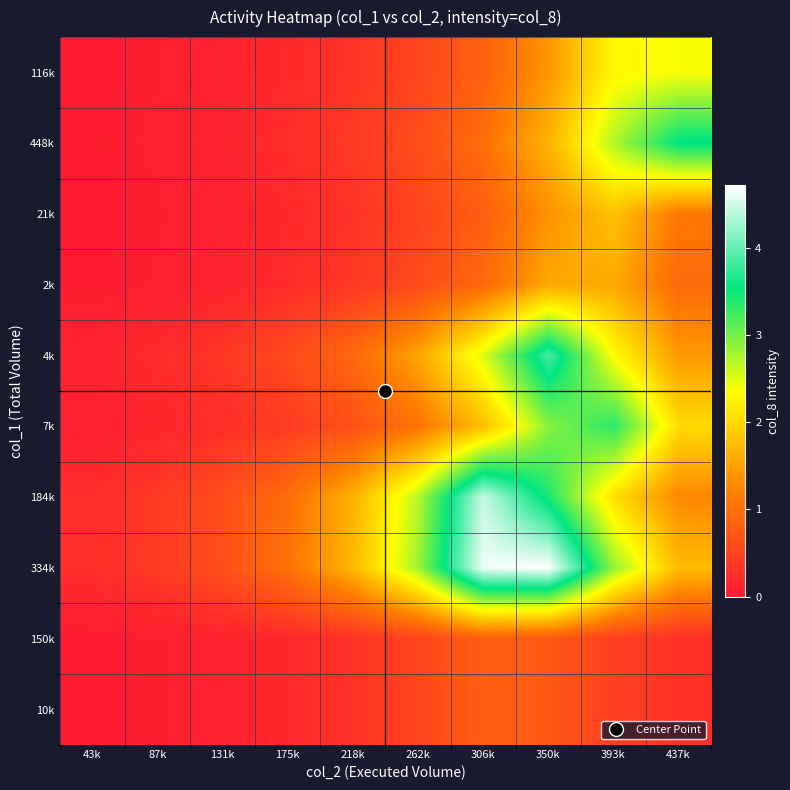

At how many categories does at least one series exceed 2?

5